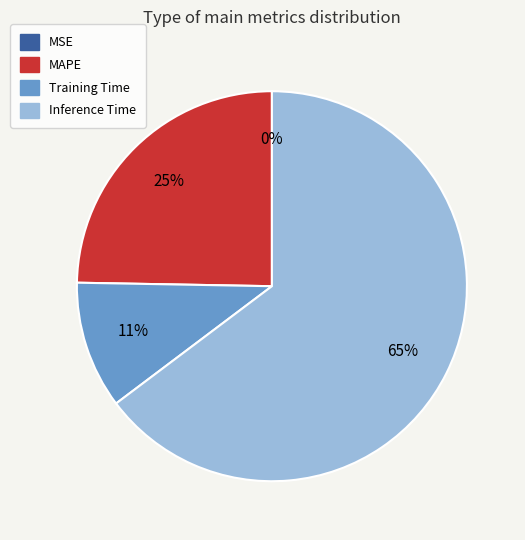

Combined, do MAPE and Training Time account for over 50%?

No